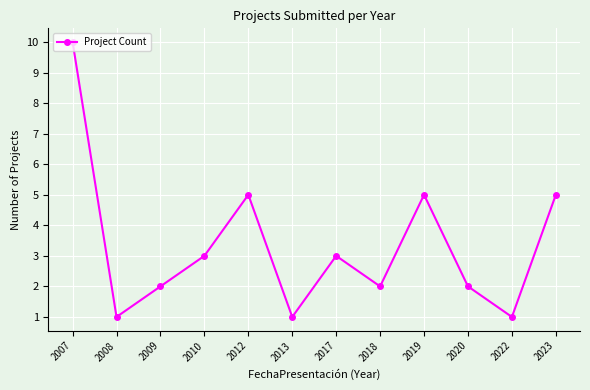

True or false: the data has more than 2 interior local peaks.

True